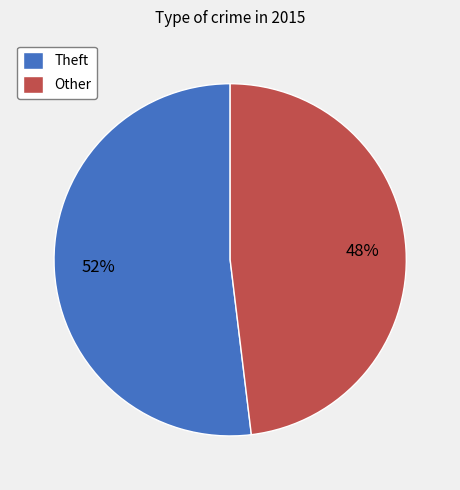

Between Other and Theft, which is larger?

Theft